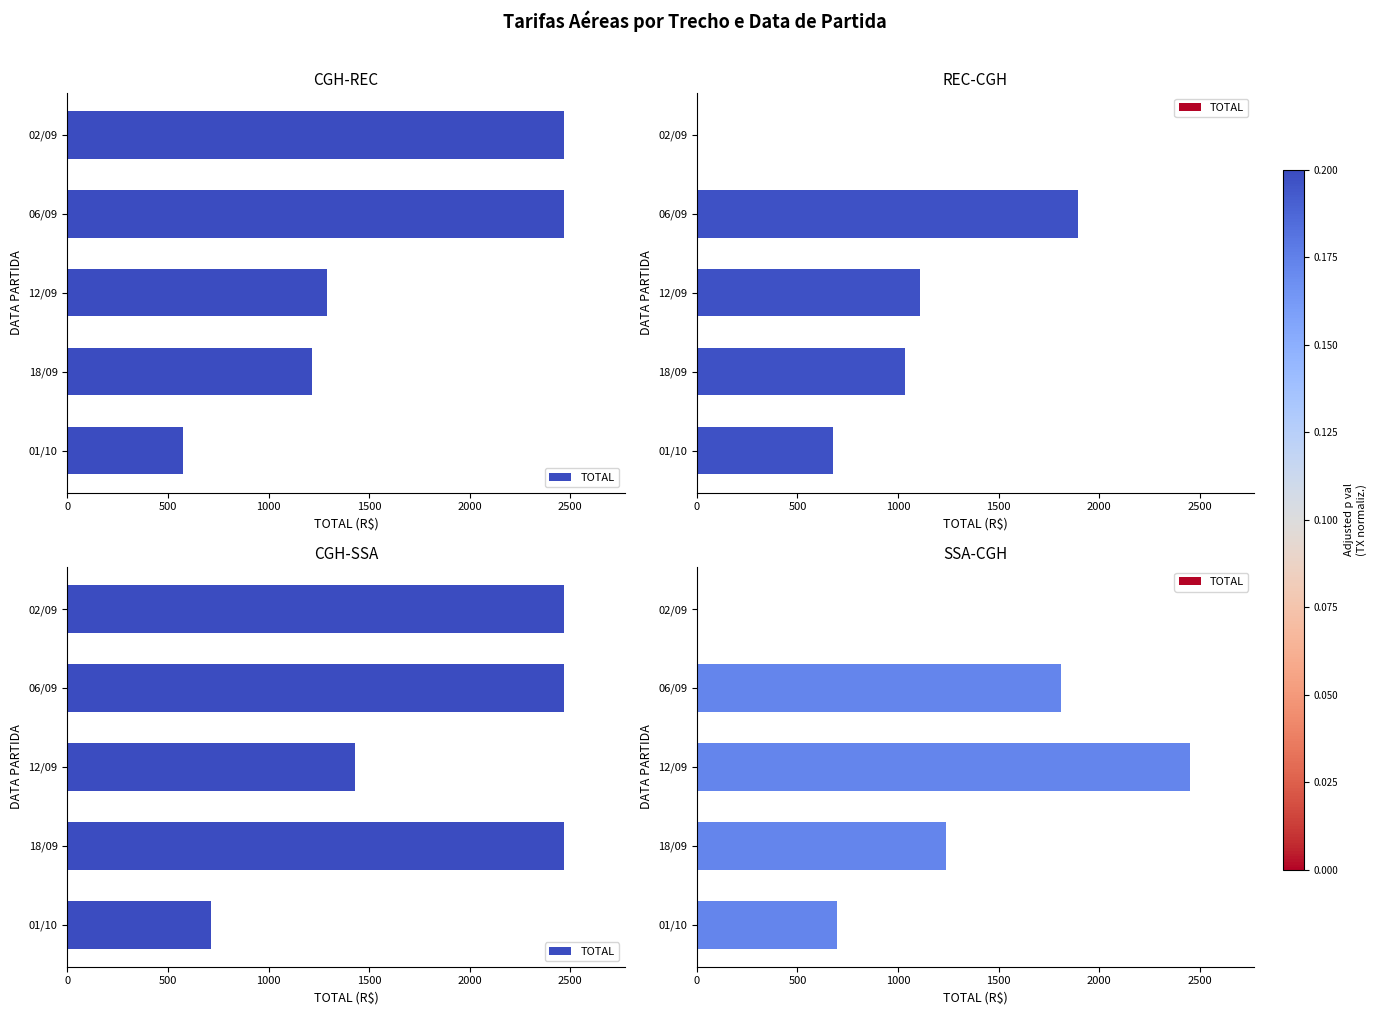

Does the chart contain stacked bars?

No